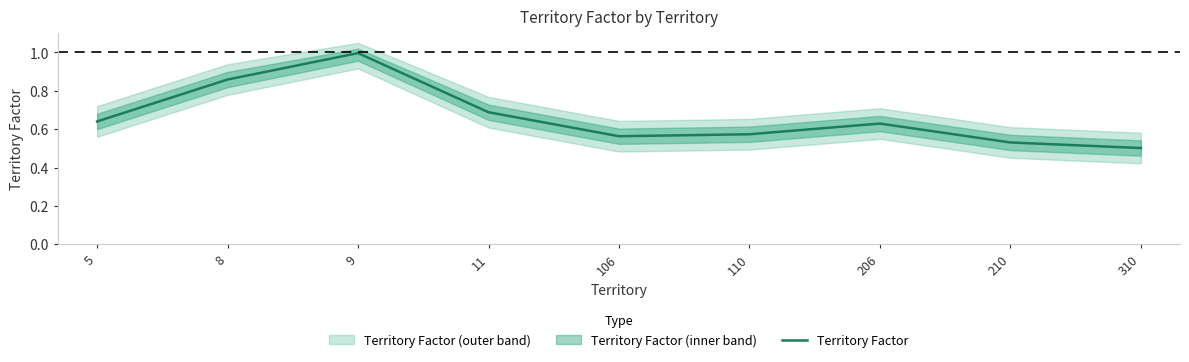

The chart shows a value of 0.6 at 106. True or false?

True